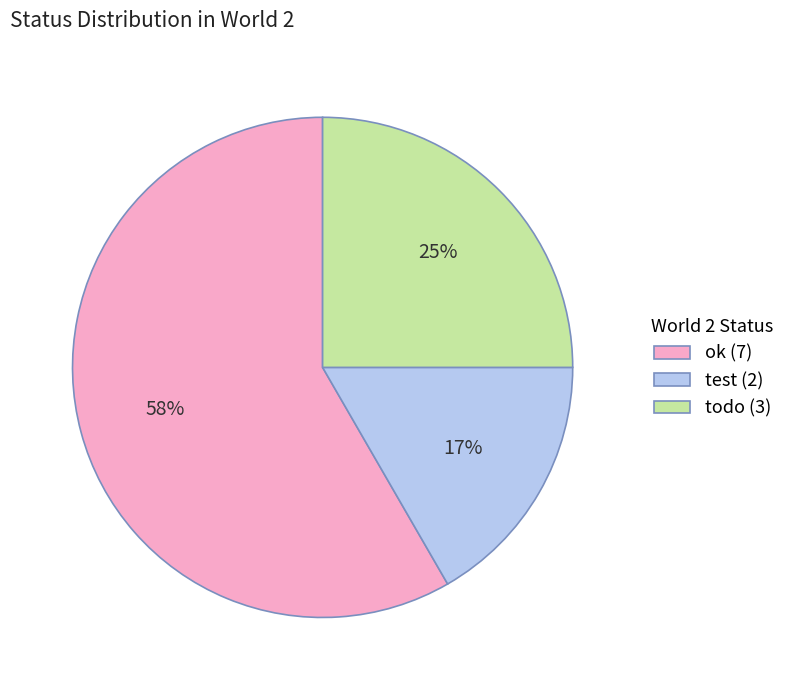

Which category has the biggest portion of the pie?

ok